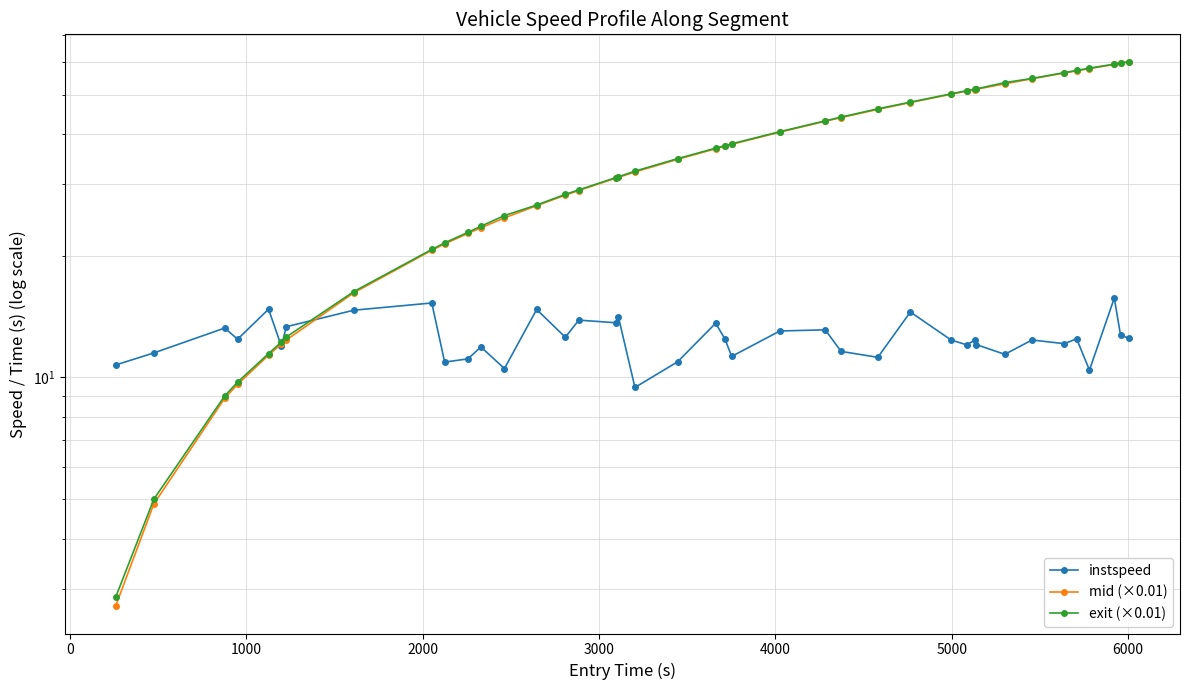

What is the difference between the second highest and second lowest values in the instspeed series?

4.8